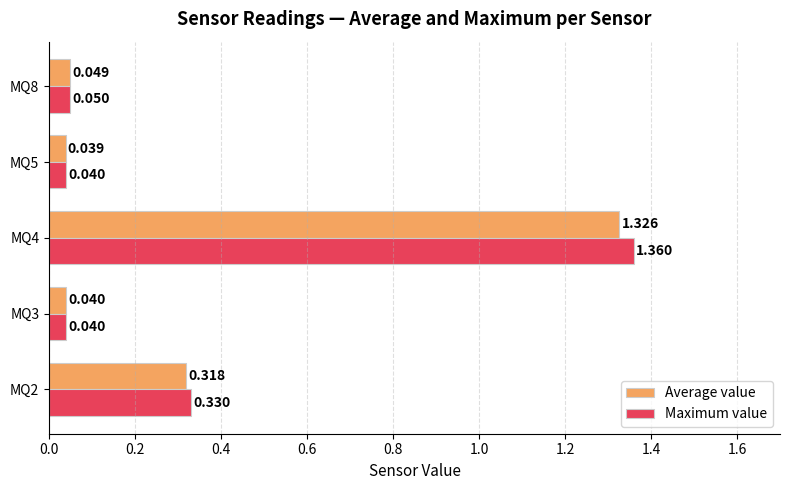

Which series changed the most between MQ3 and MQ8?

Maximum value